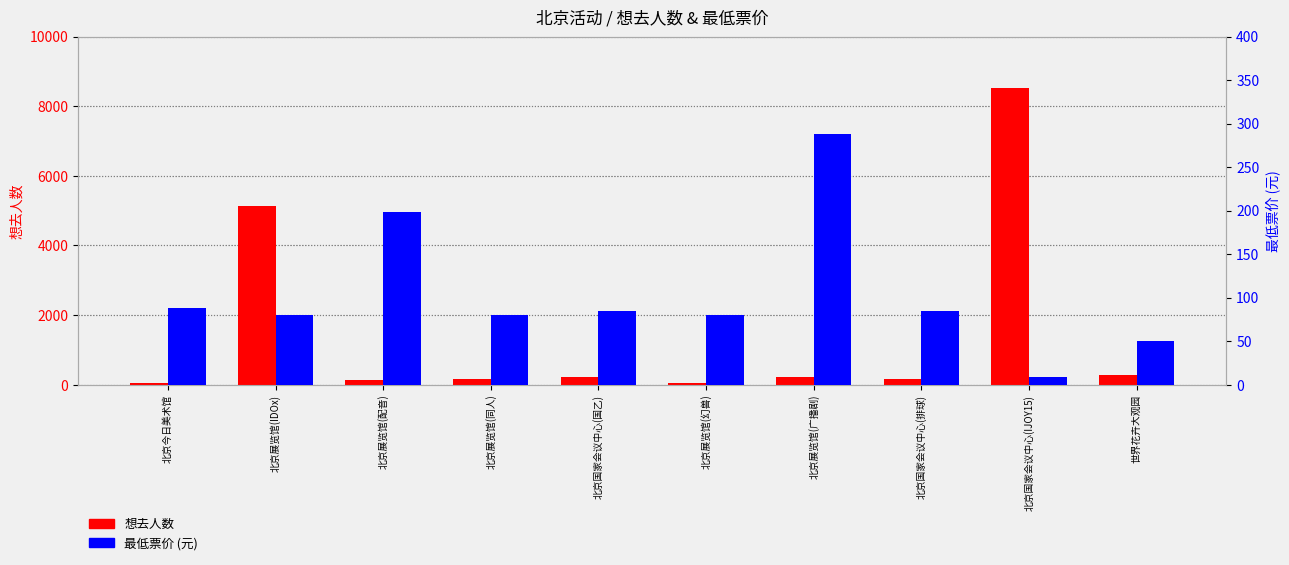

Rank the series by their average value, from highest to lowest.

想去人数, 最低票价